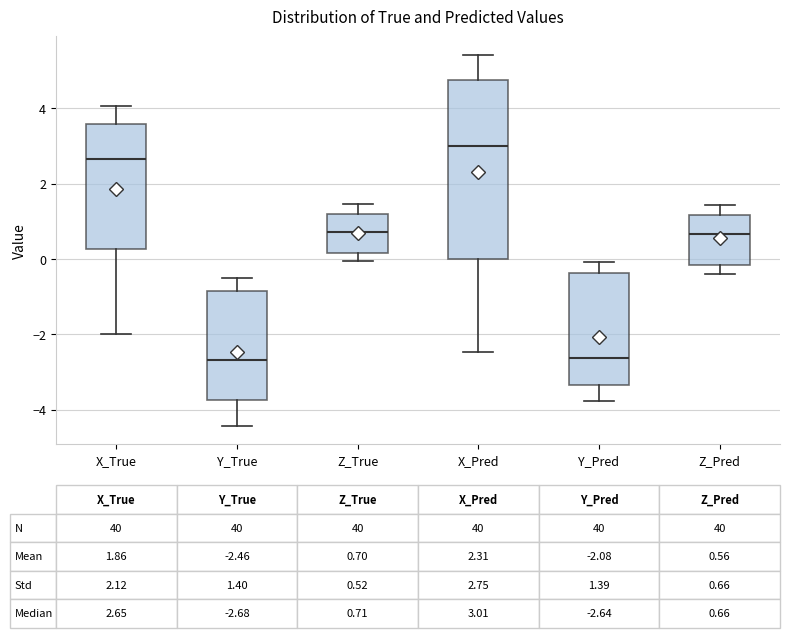

Which box is the tallest, from its lower edge to its upper edge?

X_Pred